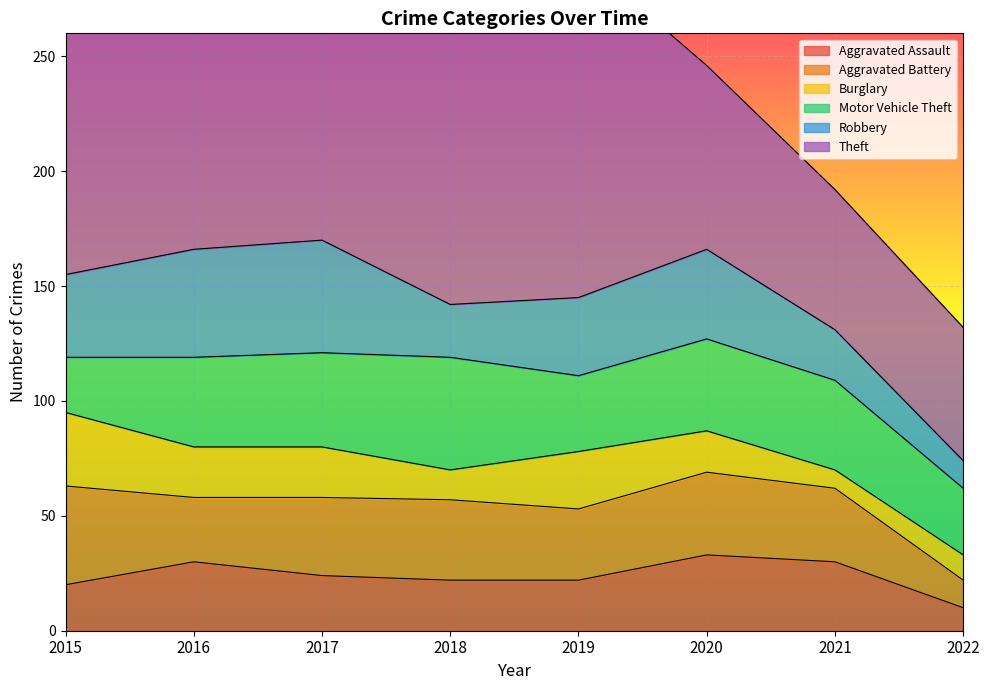

In Theft, how many points are higher than both neighbors (excluding endpoints)?

2